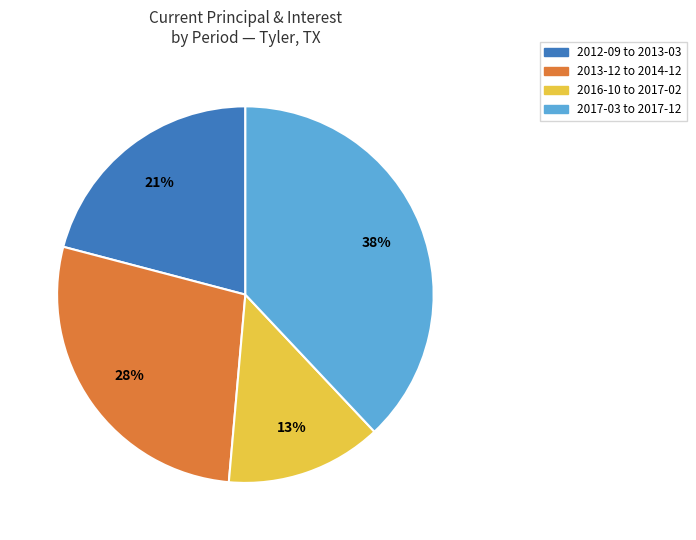

Does any single category account for the majority?

No